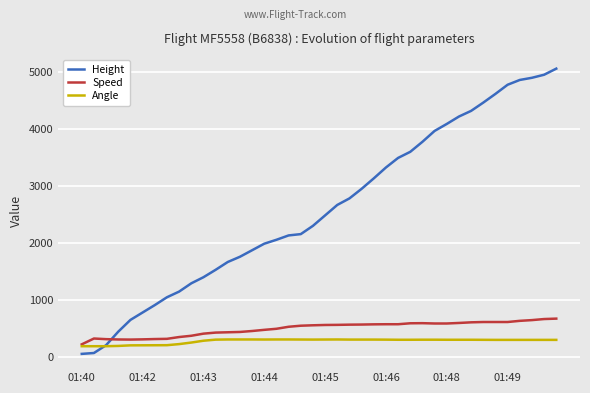

Which series has the largest total across all categories?

Height